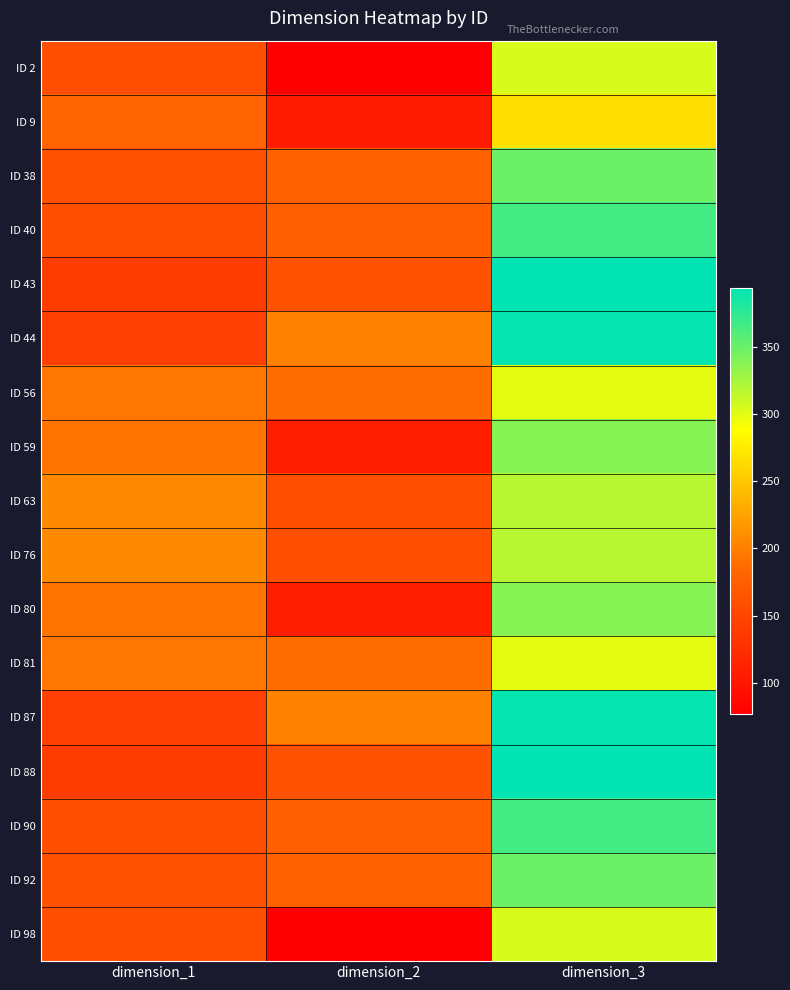

What is the total value across all series at dimension_2?

2607.3